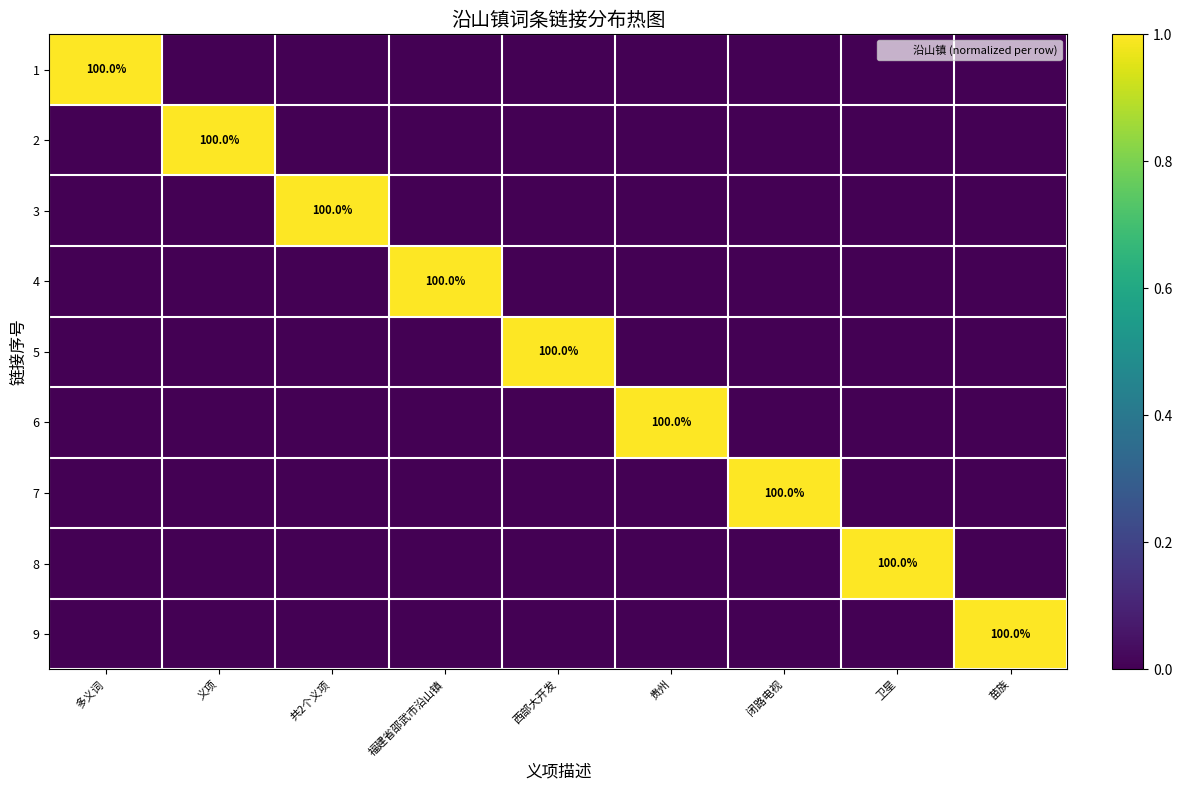

What is the total value across all series at 苗族?

1